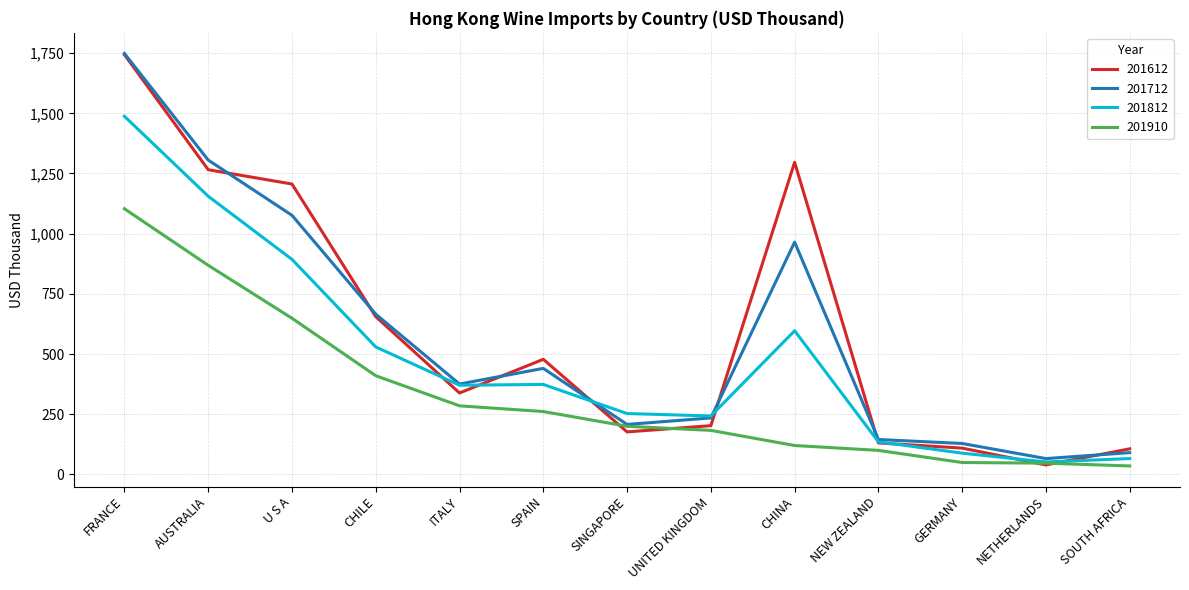

Is the value of 201910 at ITALY greater than the value of 201812 at SPAIN?

No